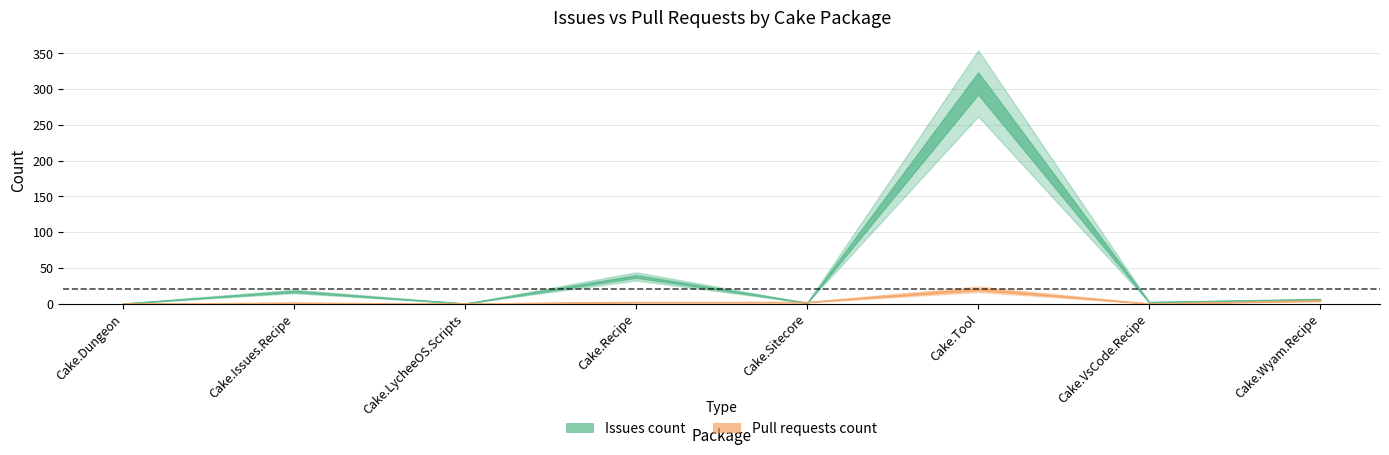

Where is Pull requests count nearest to the value 10?

Cake.Wyam.Recipe